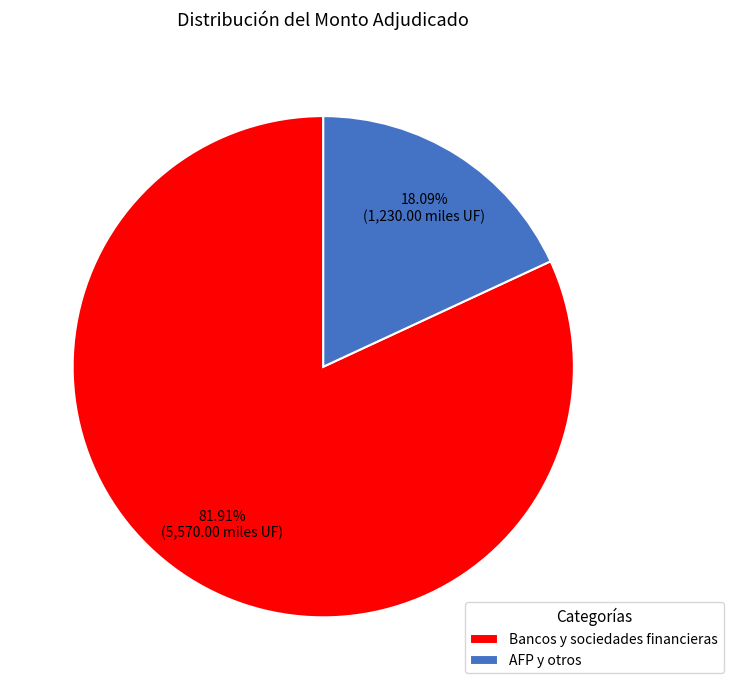

Rank the categories by value from lowest to highest.

AFP y otros, Bancos y sociedades financieras